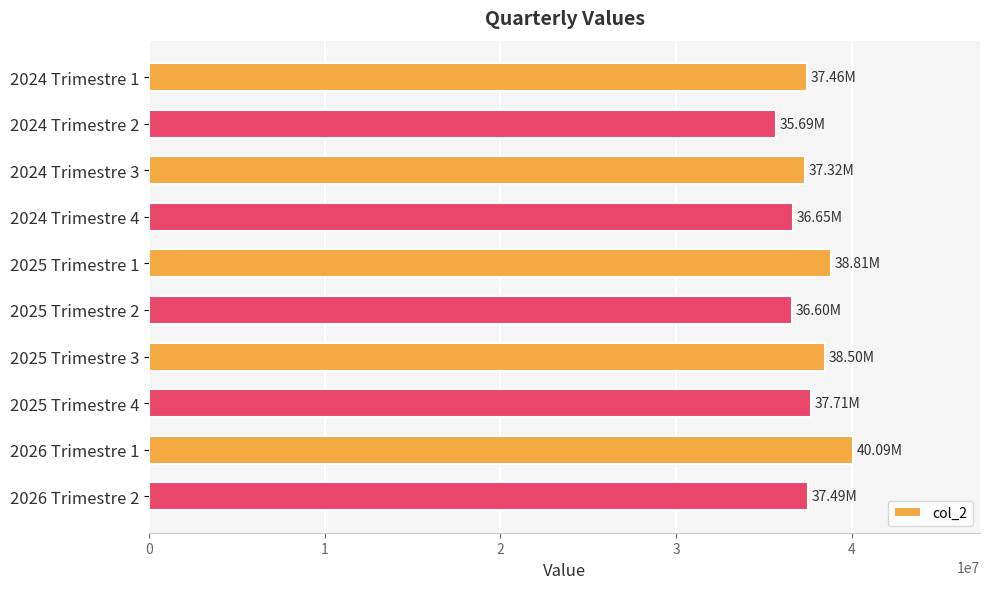

At which category does the chart reach its minimum across all series?

2024 Trimestre 2